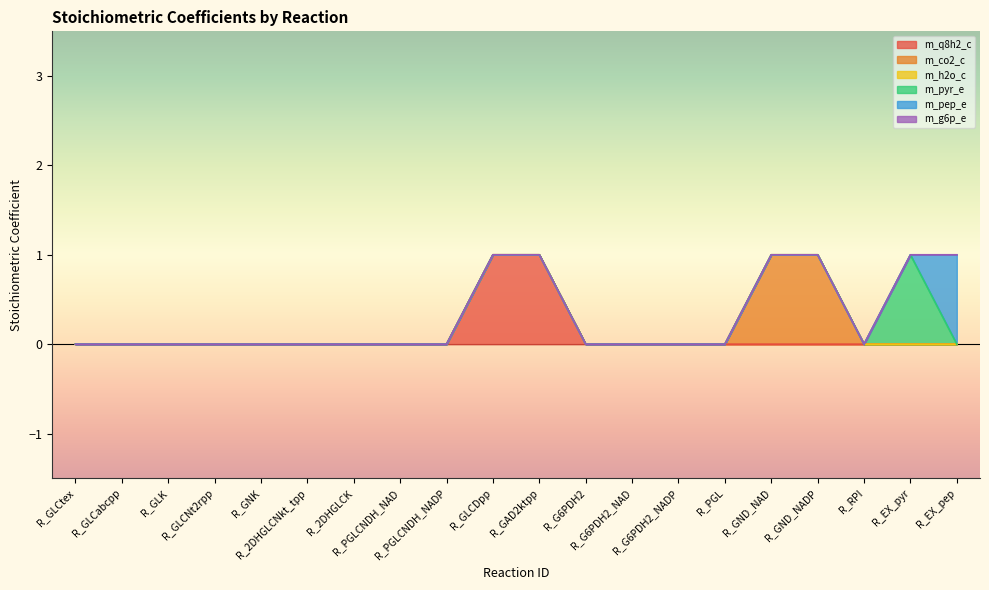

At R_PGL, list the series in order from smallest to largest.

m_q8h2_c, m_co2_c, m_h2o_c, m_pyr_e, m_pep_e, m_g6p_e